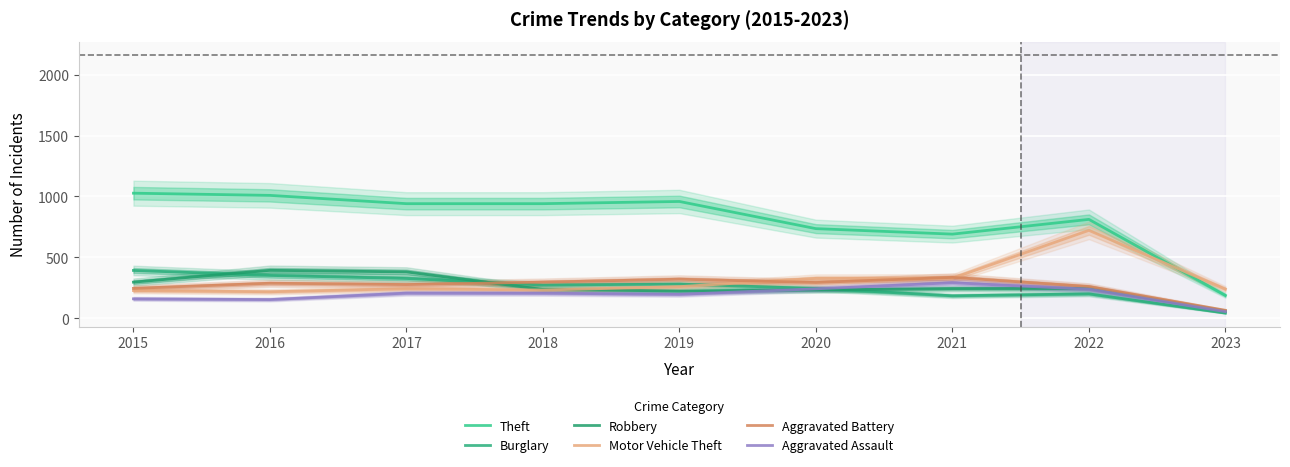

How many lines are shown in the chart?

6